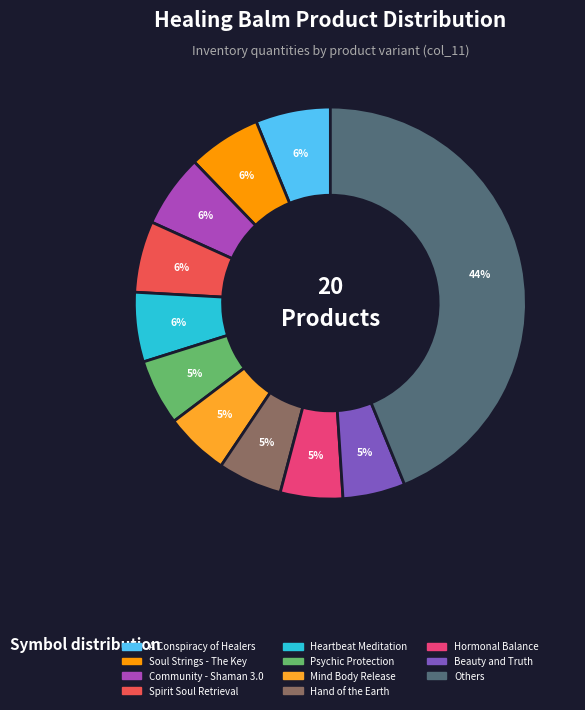

Is there any slice that represents more than half of the pie?

No